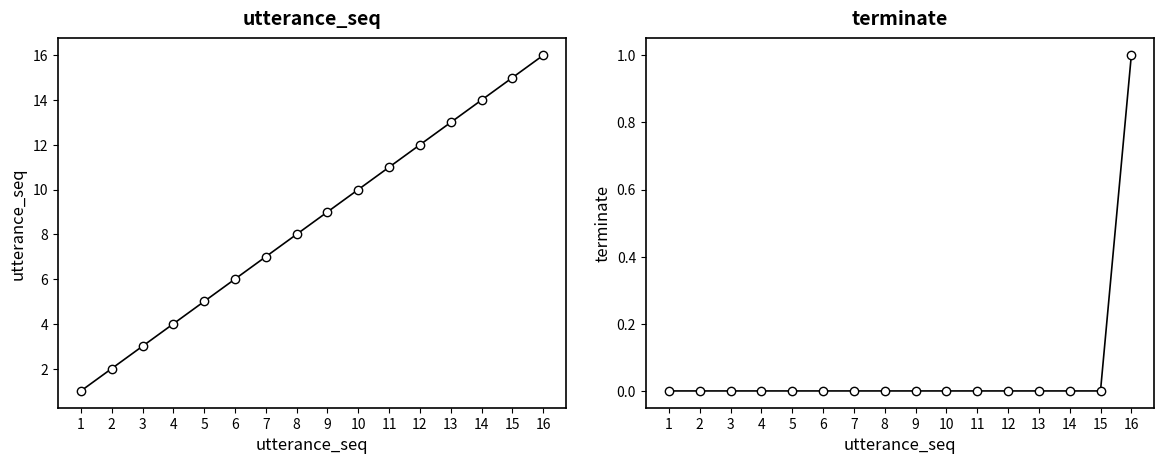

Does the chart display data point markers on the line(s)?

Yes